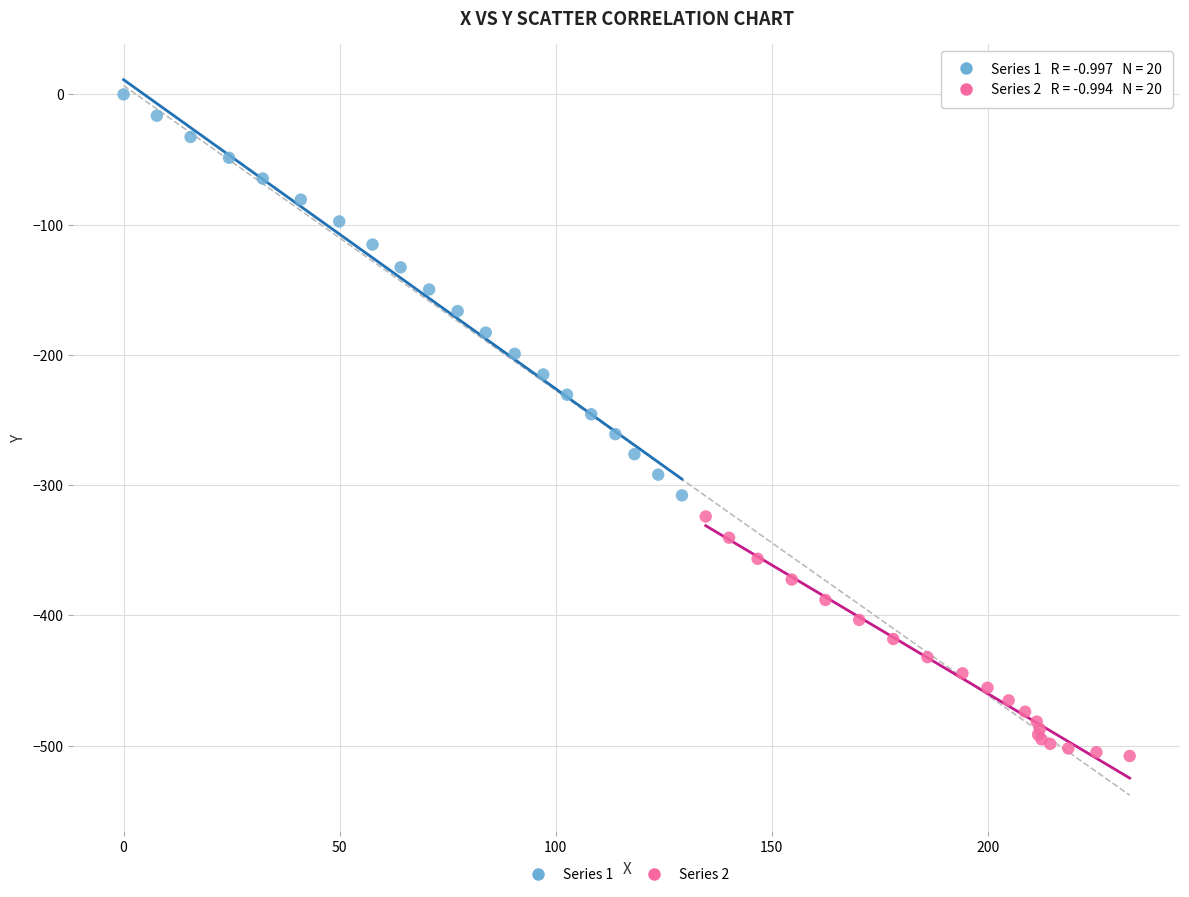

Which series has the largest Y range (max minus min)?

Series 1